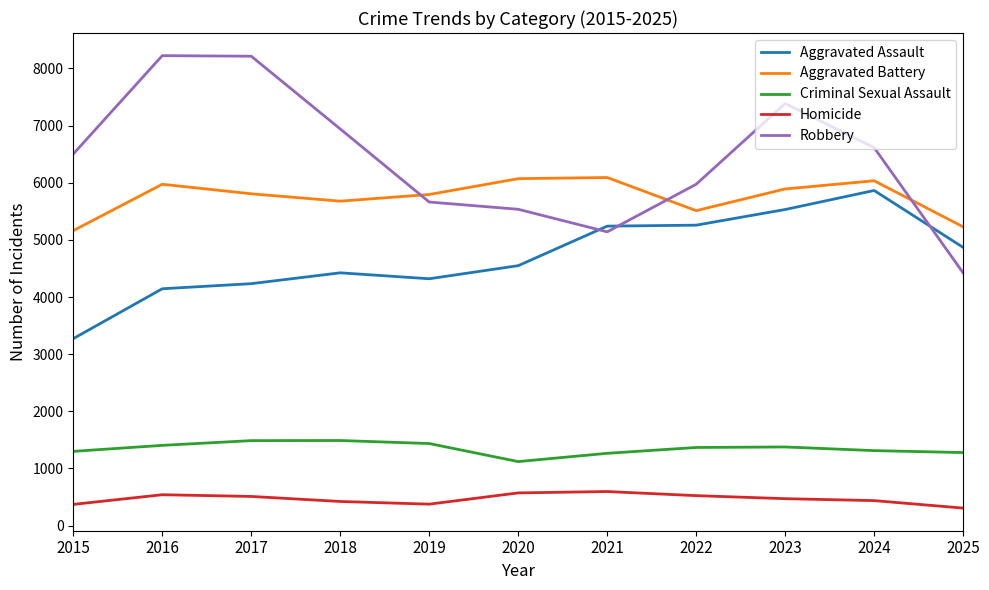

True or false: Aggravated Assault has a value of 4424 at 2018.

True